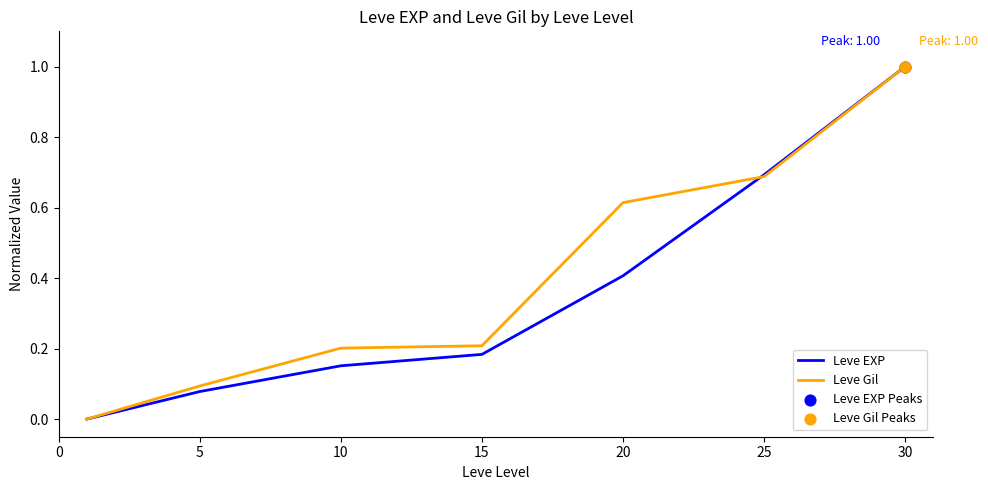

Which series has the largest total across all categories?

Leve Gil